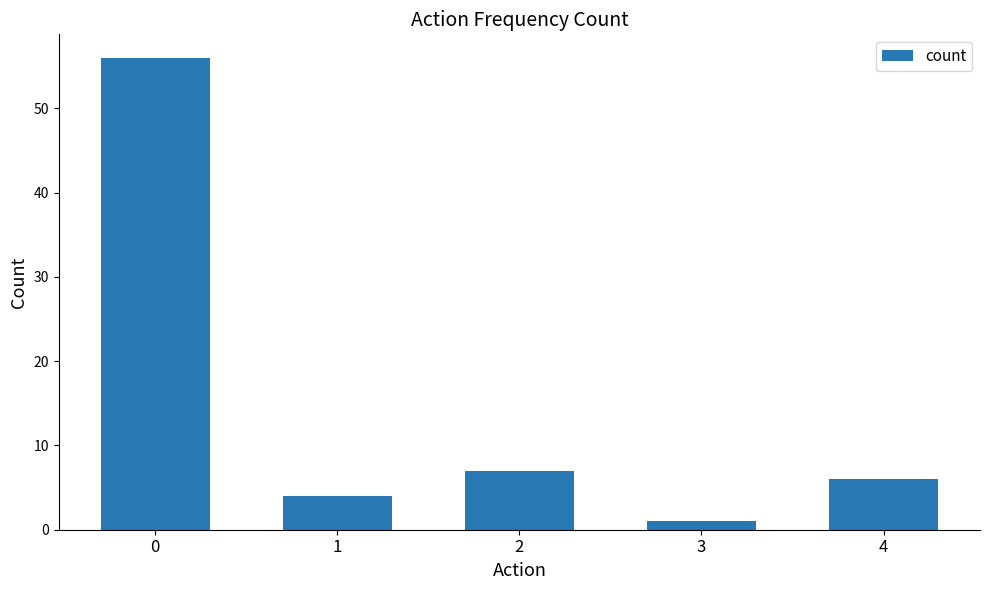

How many values are below 6?

2